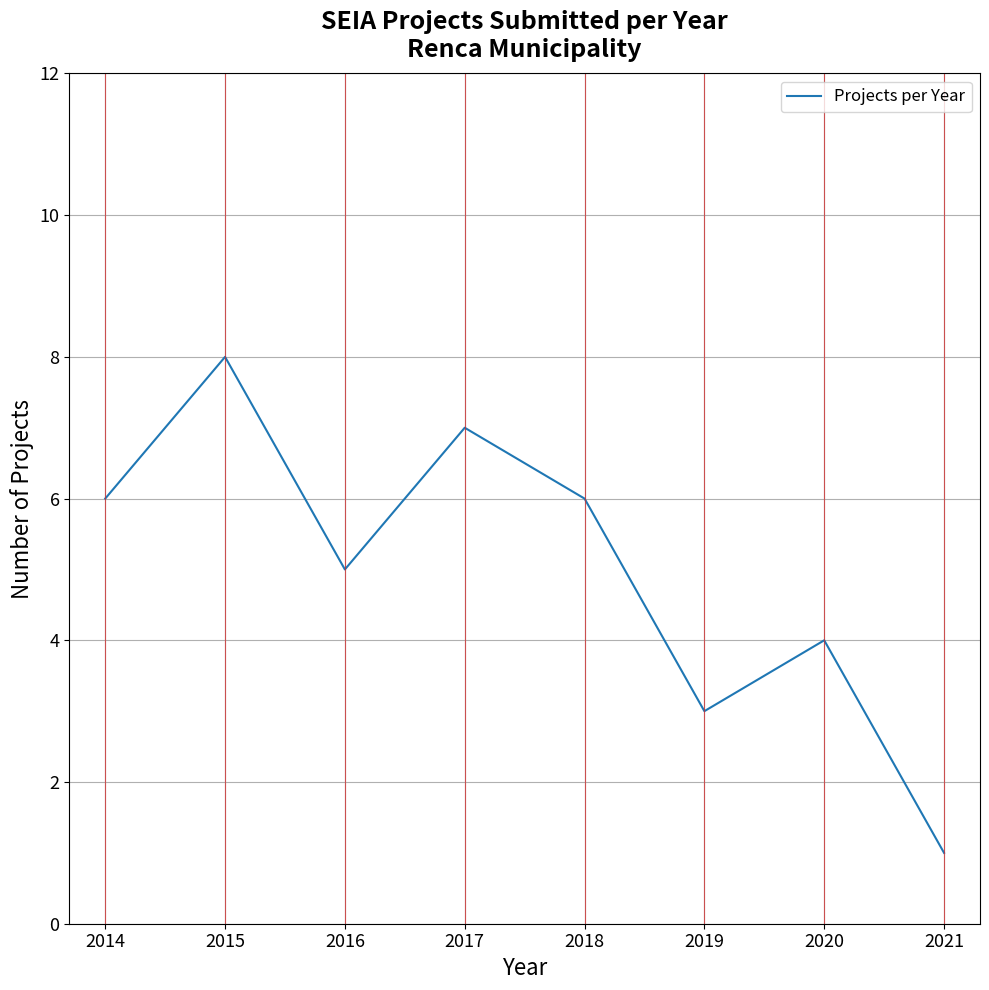

What is the greatest value displayed?

8